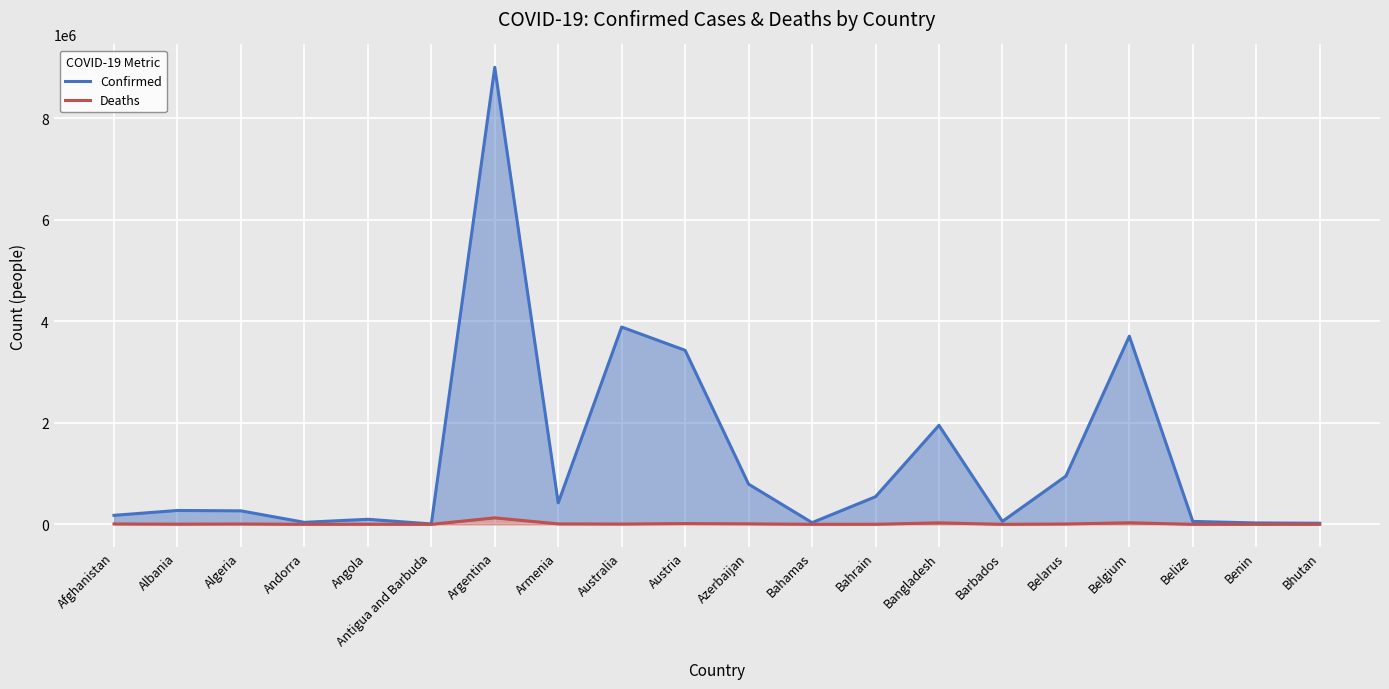

At how many categories does at least one series exceed 7944268?

1